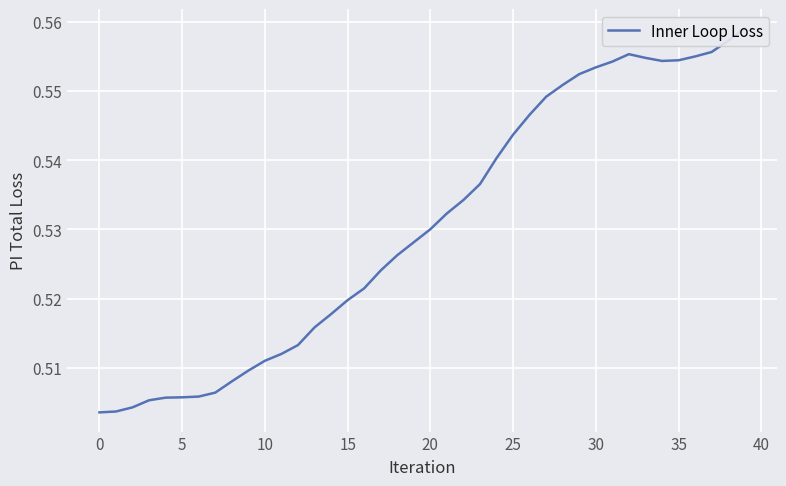

Reading right to left, transcribe all the data shown in this chart.

0.6	0.6	0.6	0.6	0.6	0.6	0.6	0.6	0.6	0.6	0.6	0.6	0.5	0.5	0.5	0.5	0.5	0.5	0.5	0.5	0.5	0.5	0.5	0.5	0.5	0.5	0.5	0.5	0.5	0.5	0.5	0.5	0.5	0.5	0.5	0.5	0.5	0.5	0.5	0.5